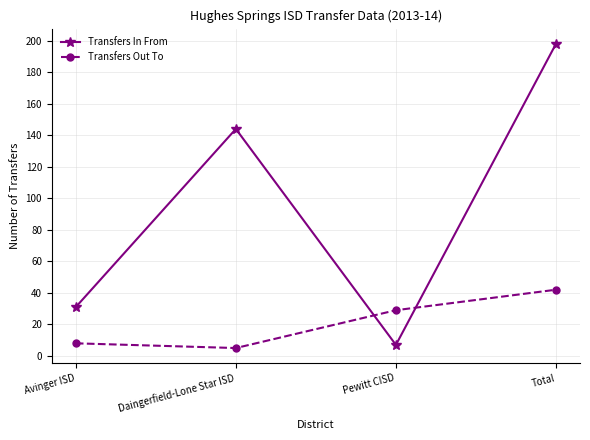

What is the smallest value displayed?

5